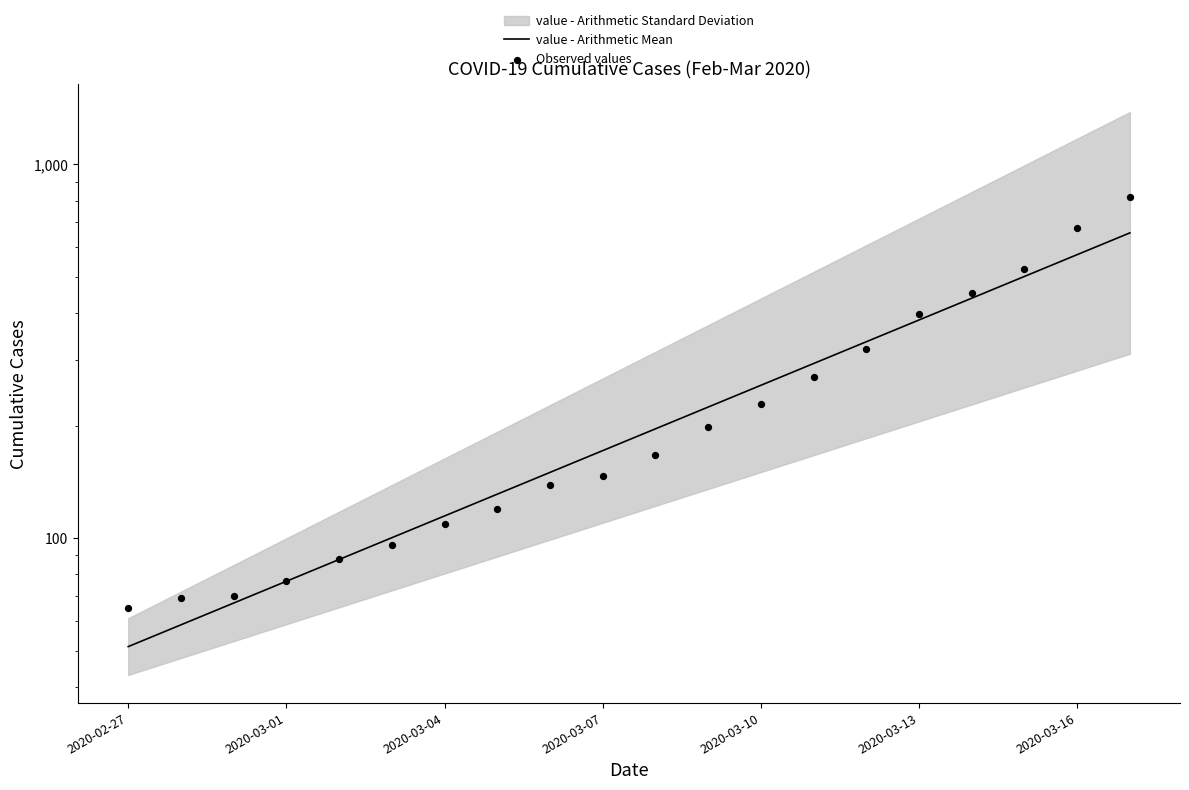

Is the value of Observed values at 2020-03-04 greater than the value of value - Arithmetic Mean at 2020-03-07?

No